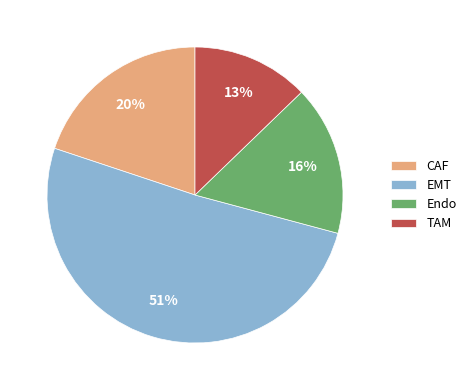

To the nearest percent, what is the difference between the CAF and Endo slice percentages?

4%